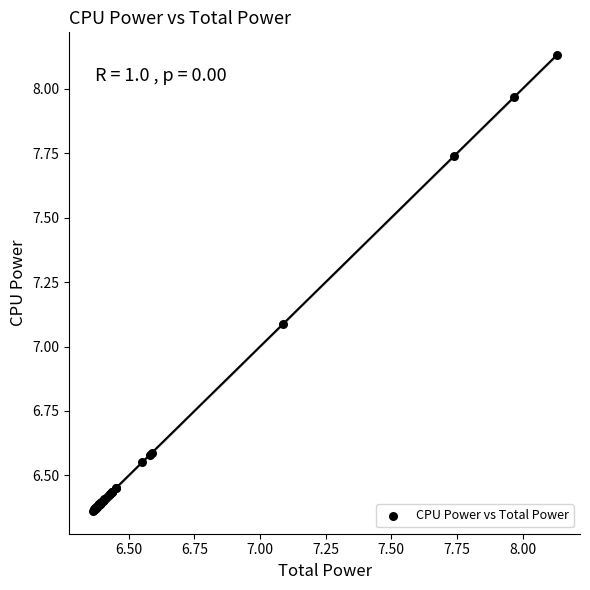

What Y value in the scatter plot is closest to 7?

7.1